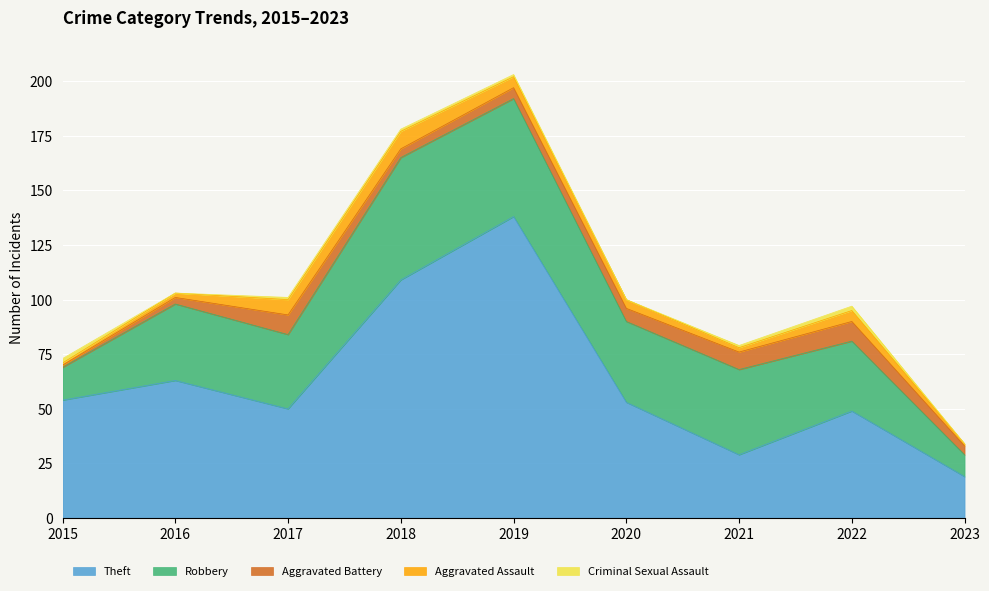

What is the maximum value for Robbery?

56